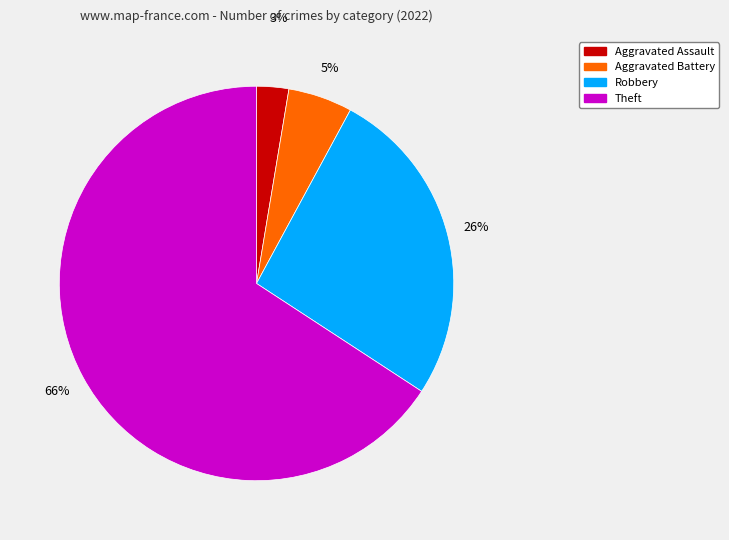

Is there a majority slice in this chart?

Yes